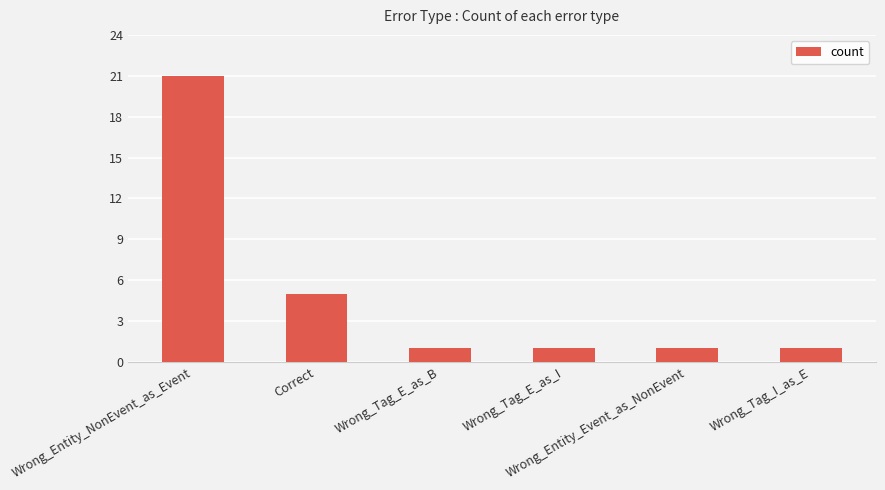

What is the label of the 3rd bar from the left?

Wrong_Tag_E_as_B